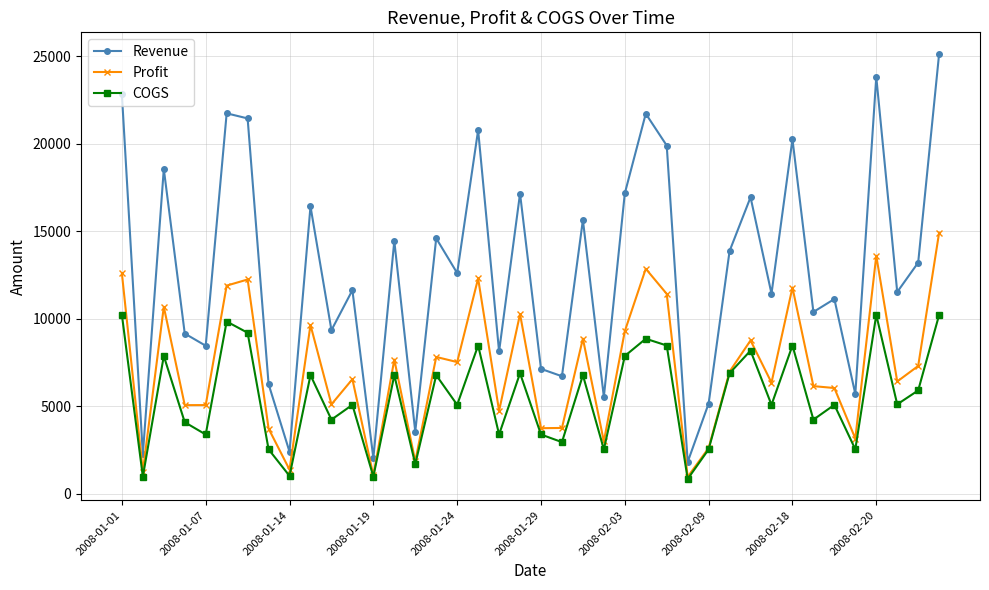

Which series has the largest total across all categories?

Revenue